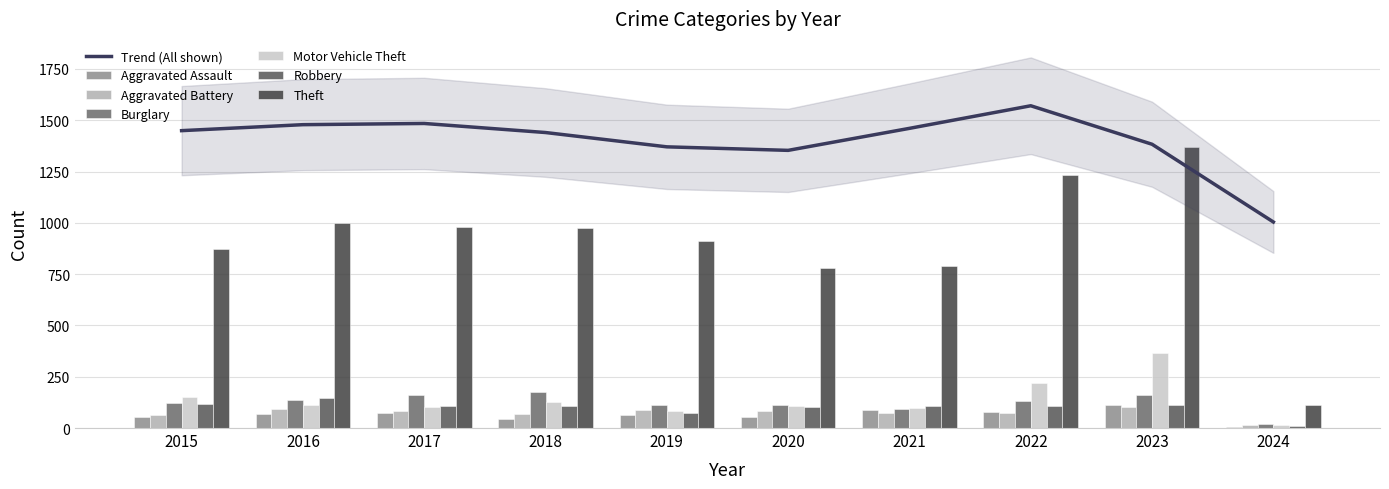

List the series in order of their peak value, lowest first.

Aggravated Battery, Aggravated Assault, Robbery, Burglary, Motor Vehicle Theft, Theft